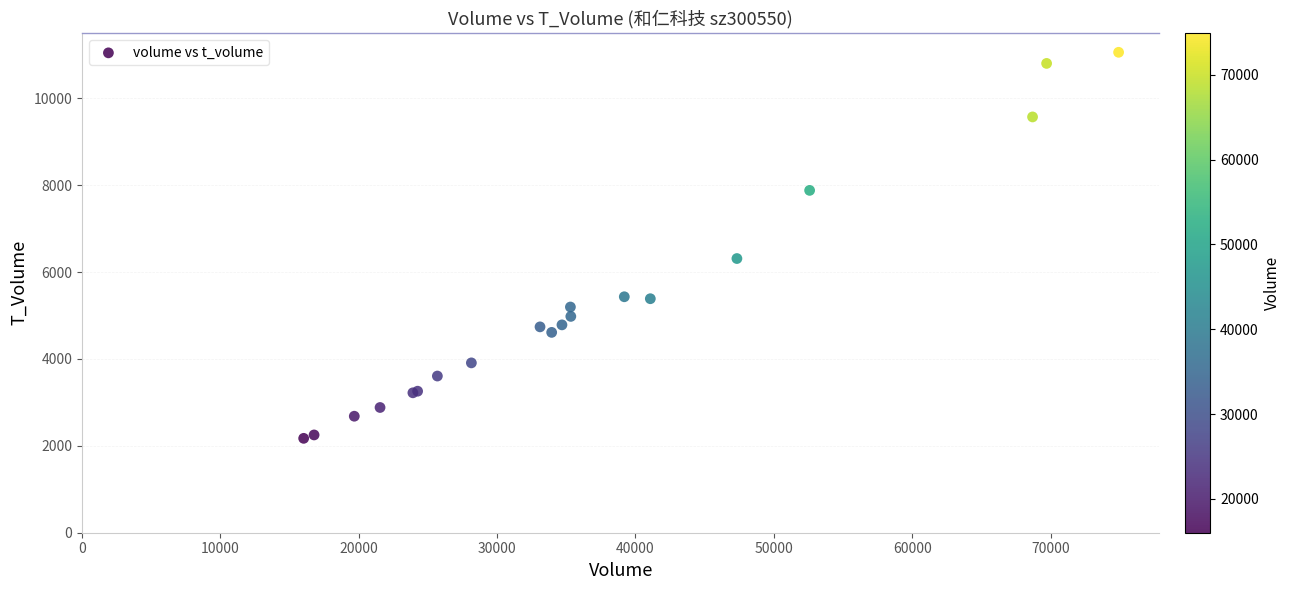

What Y value in the scatter plot is closest to 6616?

6312